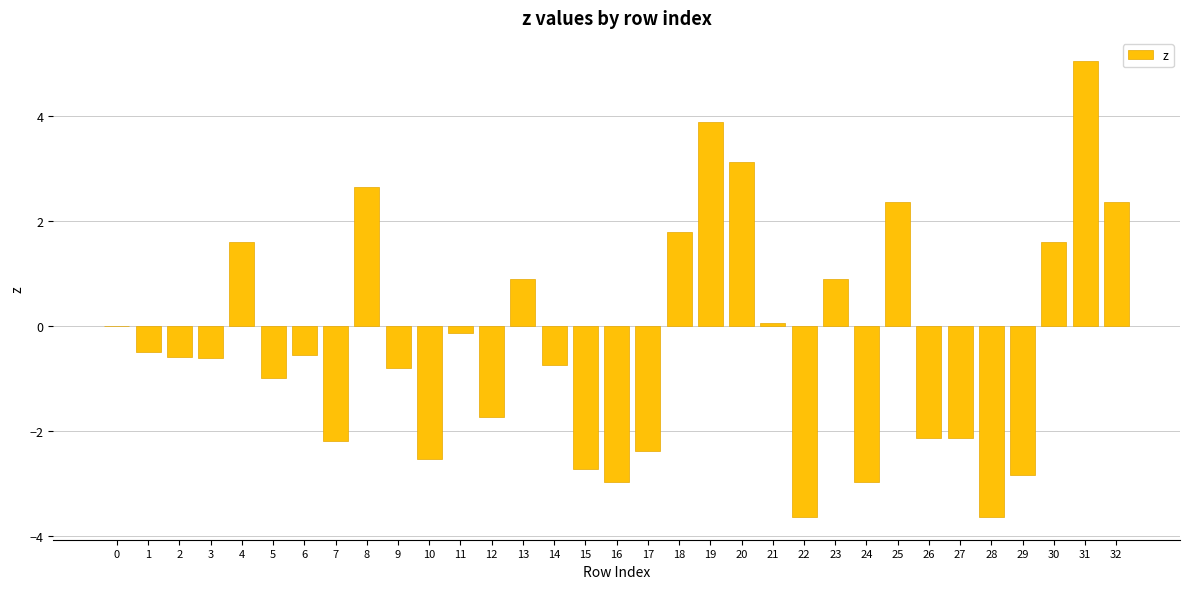

Reading left to right, list all the values displayed in this chart.

0=0.0	1=-0.5	2=-0.6	3=-0.6	4=1.6	5=-1.0	6=-0.6	7=-2.2	8=2.6	9=-0.8	10=-2.5	11=-0.1	12=-1.7	13=0.9	14=-0.7	15=-2.7	16=-3.0	17=-2.4	18=1.8	19=3.9	20=3.1	21=0.1	22=-3.6	23=0.9	24=-3.0	25=2.4	26=-2.1	27=-2.1	28=-3.6	29=-2.8	30=1.6	31=5.1	32=2.4